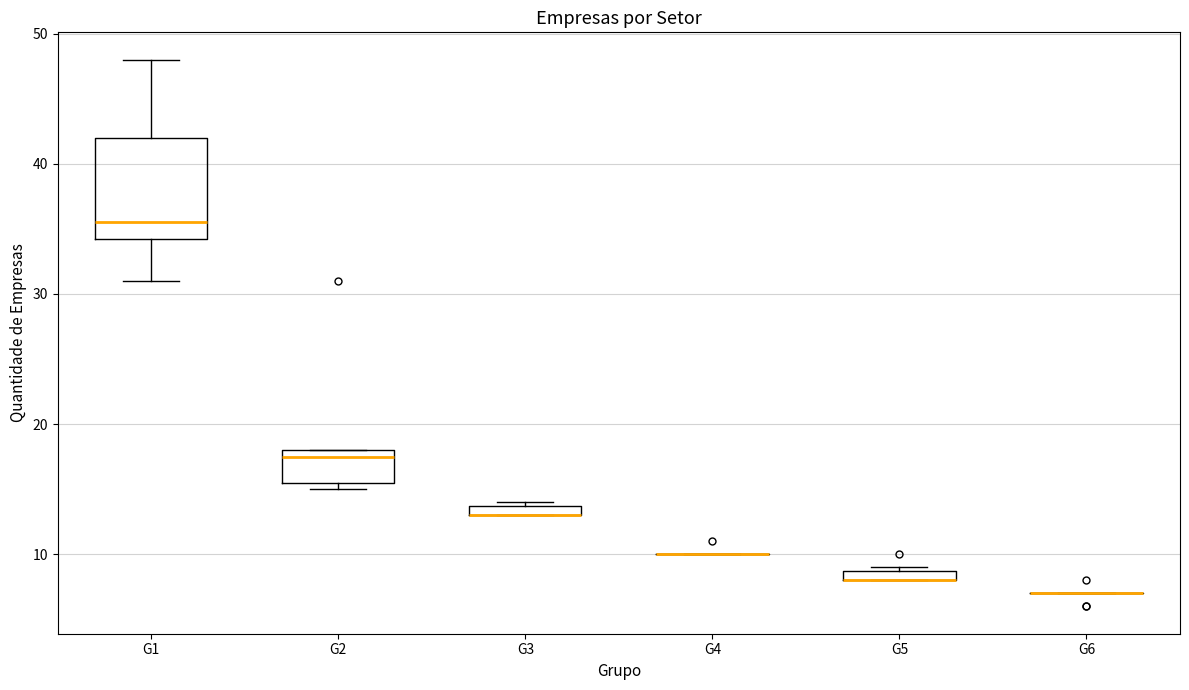

Which box is the tallest, from its lower edge to its upper edge?

G1